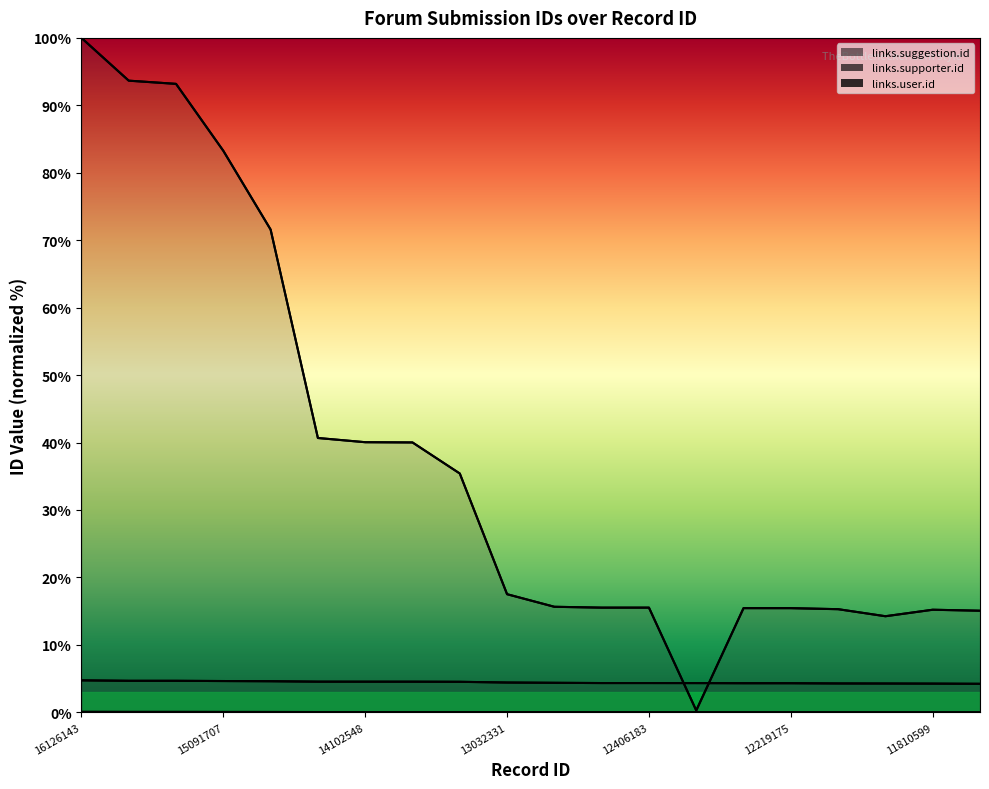

Reading right to left, extract all data points from this chart.

links.suggestion.id: 0.0	0.0	0.0	0.0	0.0	0.0	0.0	0.0	0.0	0.0	0.0	0.0	0.0	0.0	0.0	0.0	0.1	0.1	0.1	0.1
links.supporter.id: 4.2	4.3	4.3	4.3	4.3	4.3	4.3	4.3	4.3	4.4	4.4	4.5	4.5	4.5	4.5	4.6	4.6	4.7	4.7	4.7
links.user.id: 15.1	15.2	14.2	15.3	15.4	15.4	0.3	15.5	15.5	15.6	17.5	35.4	40.0	40.1	40.7	71.6	83.3	93.2	93.7	100.0